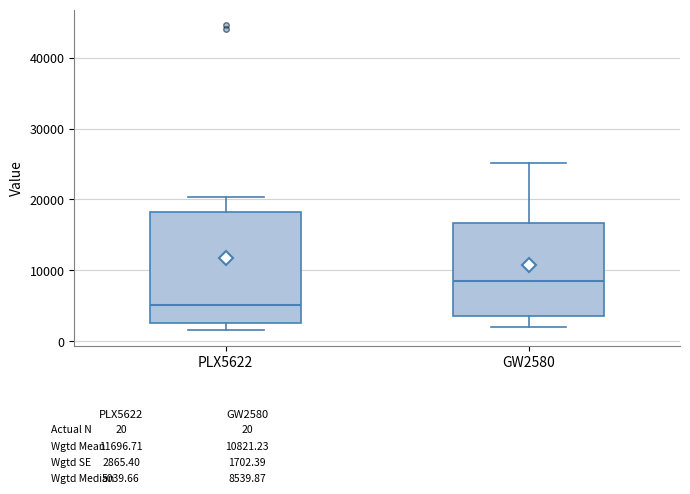

Which box has the highest median line?

GW2580